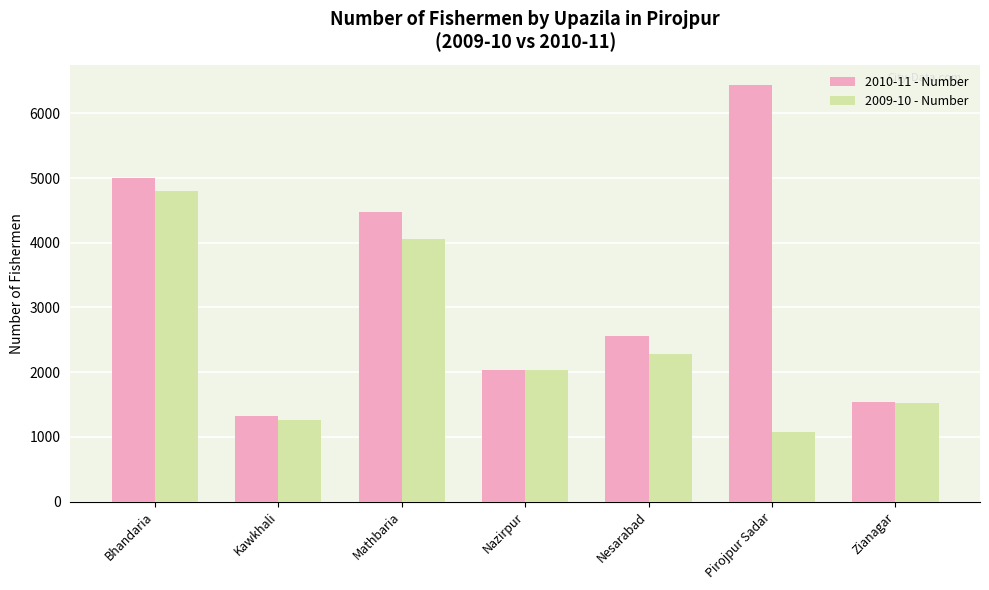

Rank the categories by 2009-10 - Number value from lowest to highest.

Pirojpur Sadar, Kawkhali, Zianagar, Nazirpur, Nesarabad, Mathbaria, Bhandaria